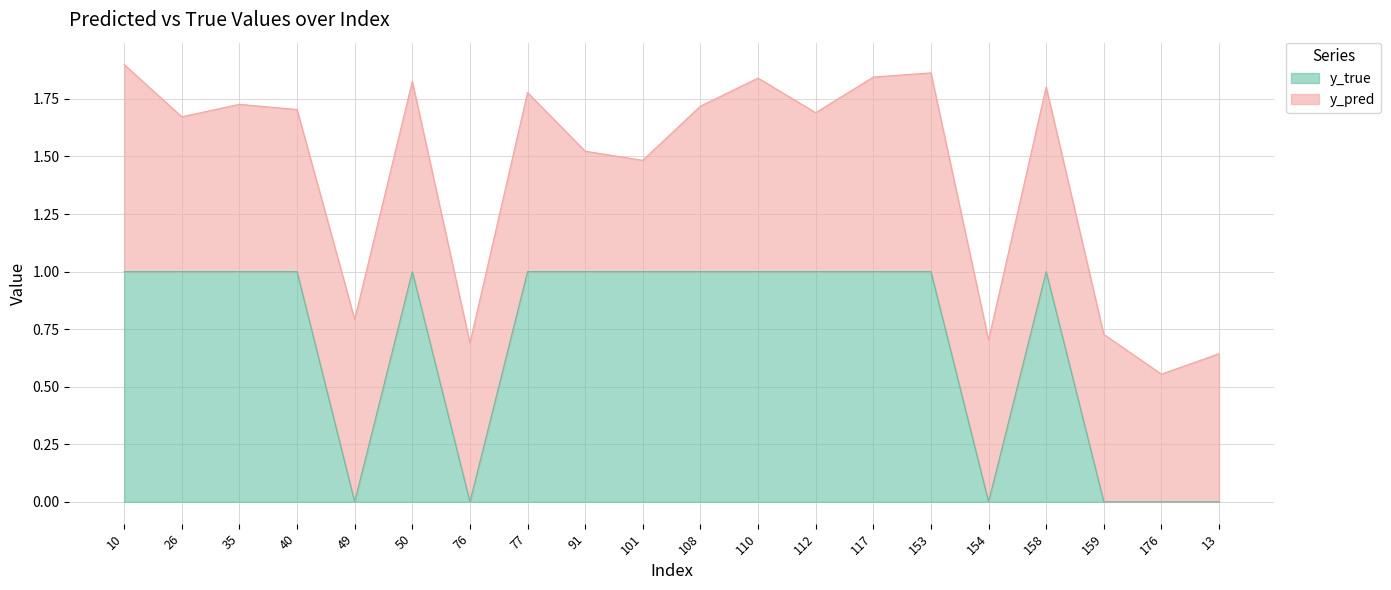

What is the difference between the maximum and minimum values in the y_true series?

1.0